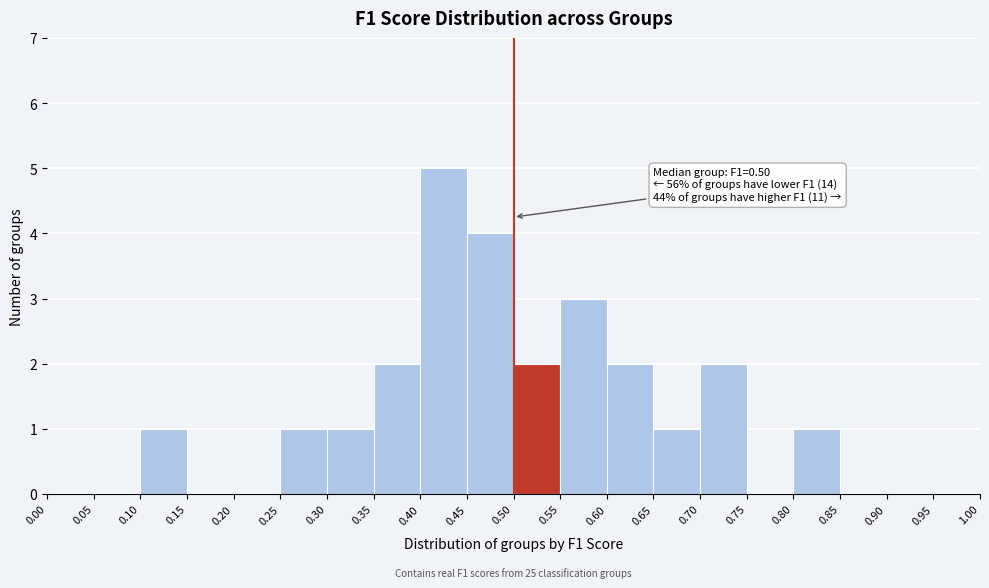

Which range on the x-axis has the tallest bar?

0.40 to 0.45